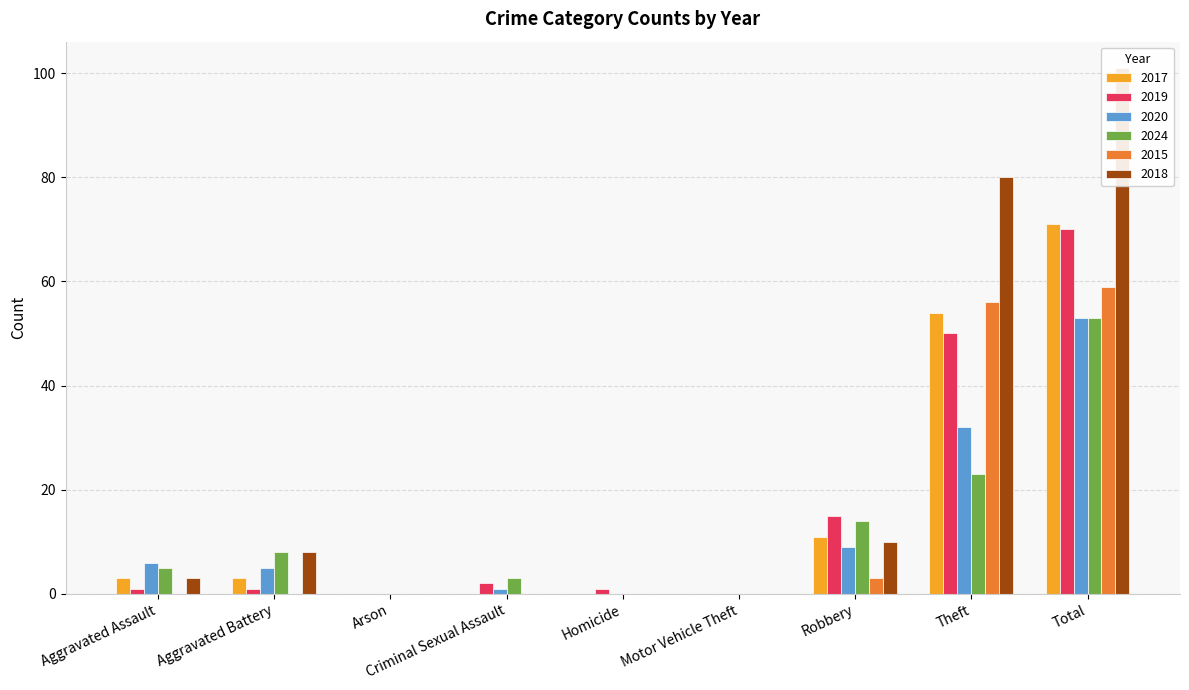

Is the value of 2020 at Total greater than the value of 2019 at Motor Vehicle Theft?

Yes